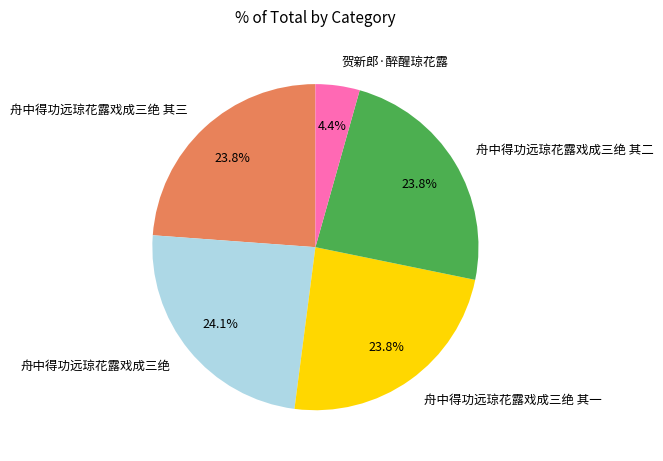

Which has a higher value, 舟中得功远琼花露戏成三绝 其三 or 贺新郎·醉醒琼花露?

舟中得功远琼花露戏成三绝 其三